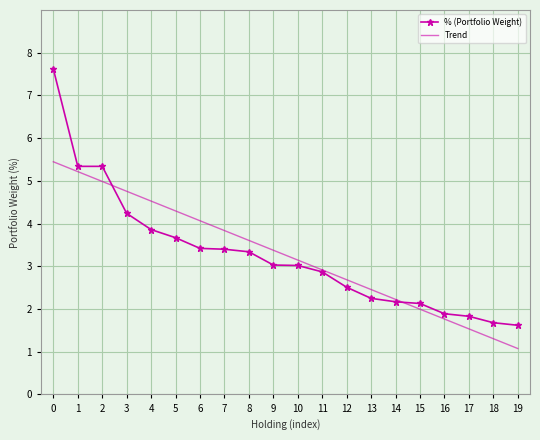

At 3, list the series in order from smallest to largest.

% (Portfolio Weight), Trend